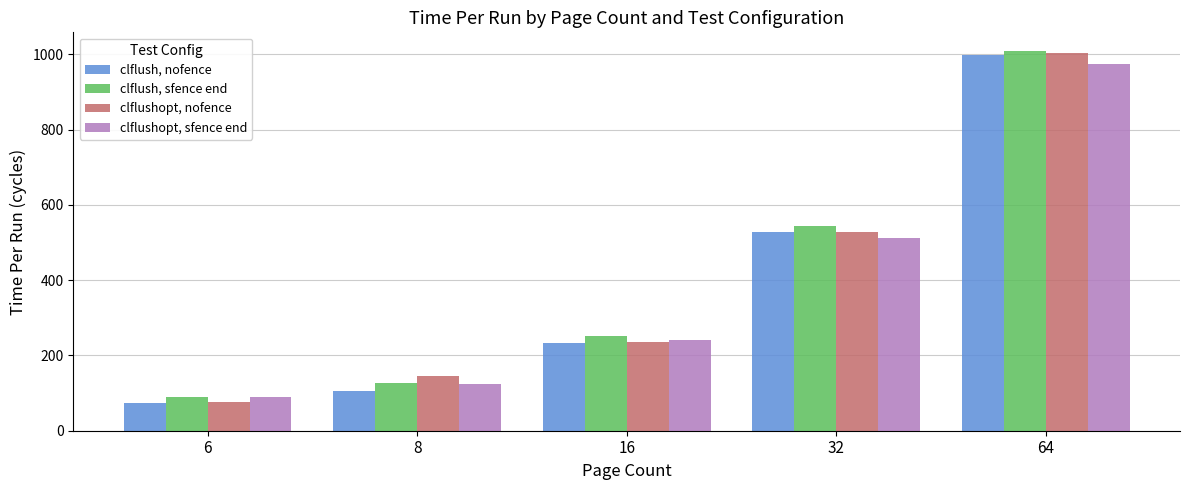

Is the value of clflush, sfence end at 32 greater than the value of clflushopt, sfence end at 6?

Yes